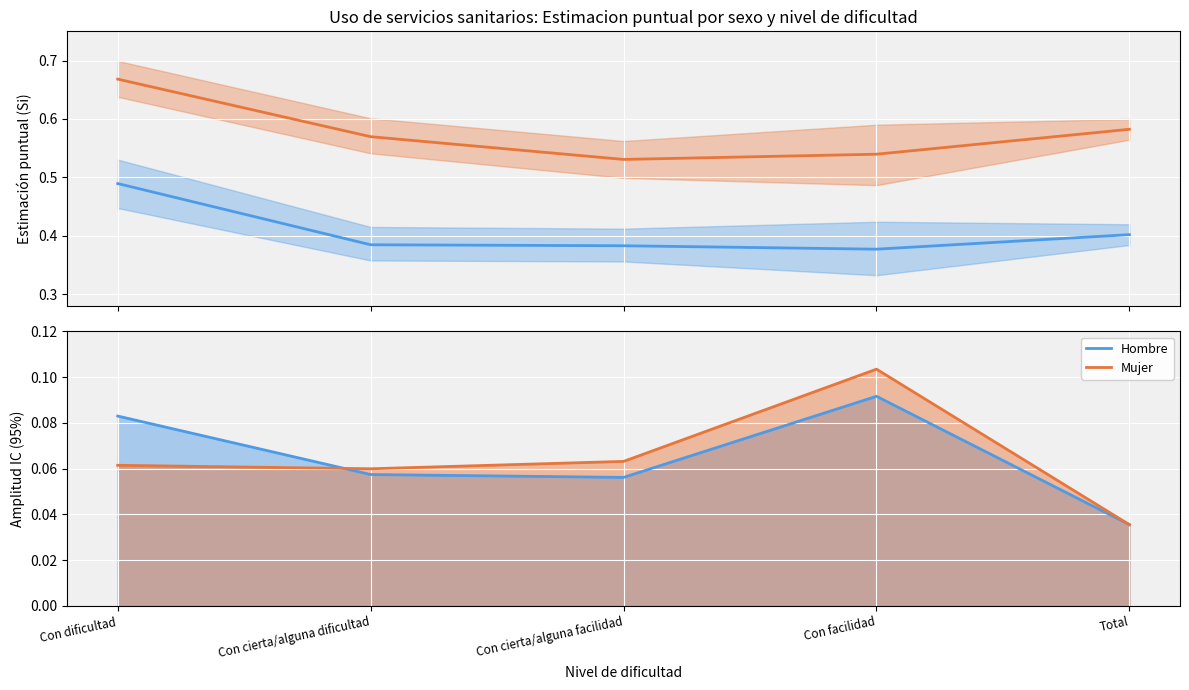

The value of Mujer spread at Con cierta/alguna facilidad is 0.0. True or false?

False